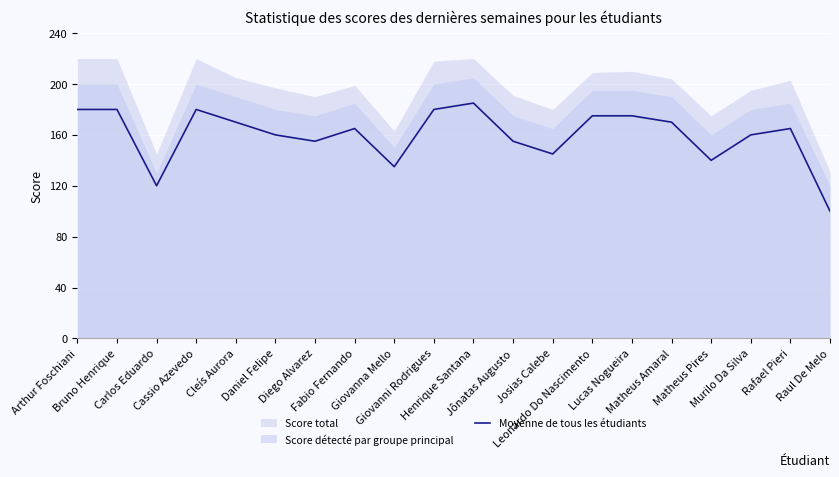

At which category does the data reach its first local peak?

Cassio Azevedo